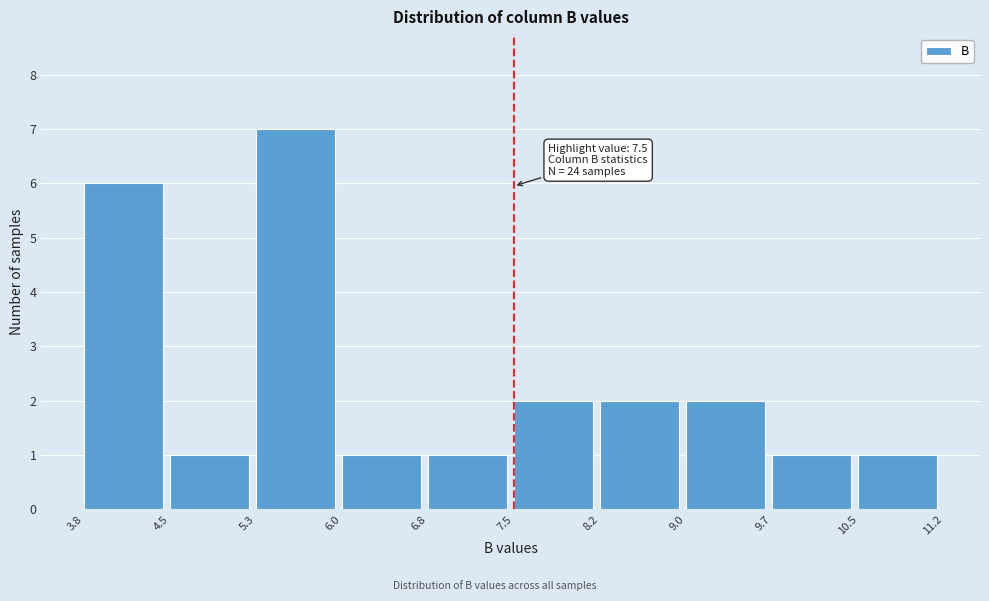

Which range on the x-axis has the tallest bar?

5.3 to 6.0